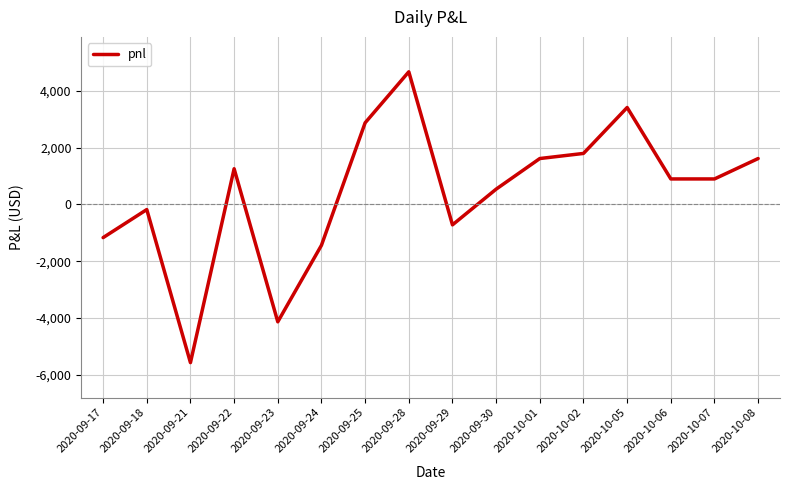

Is it true that the value at 2020-10-07 is 900?

True